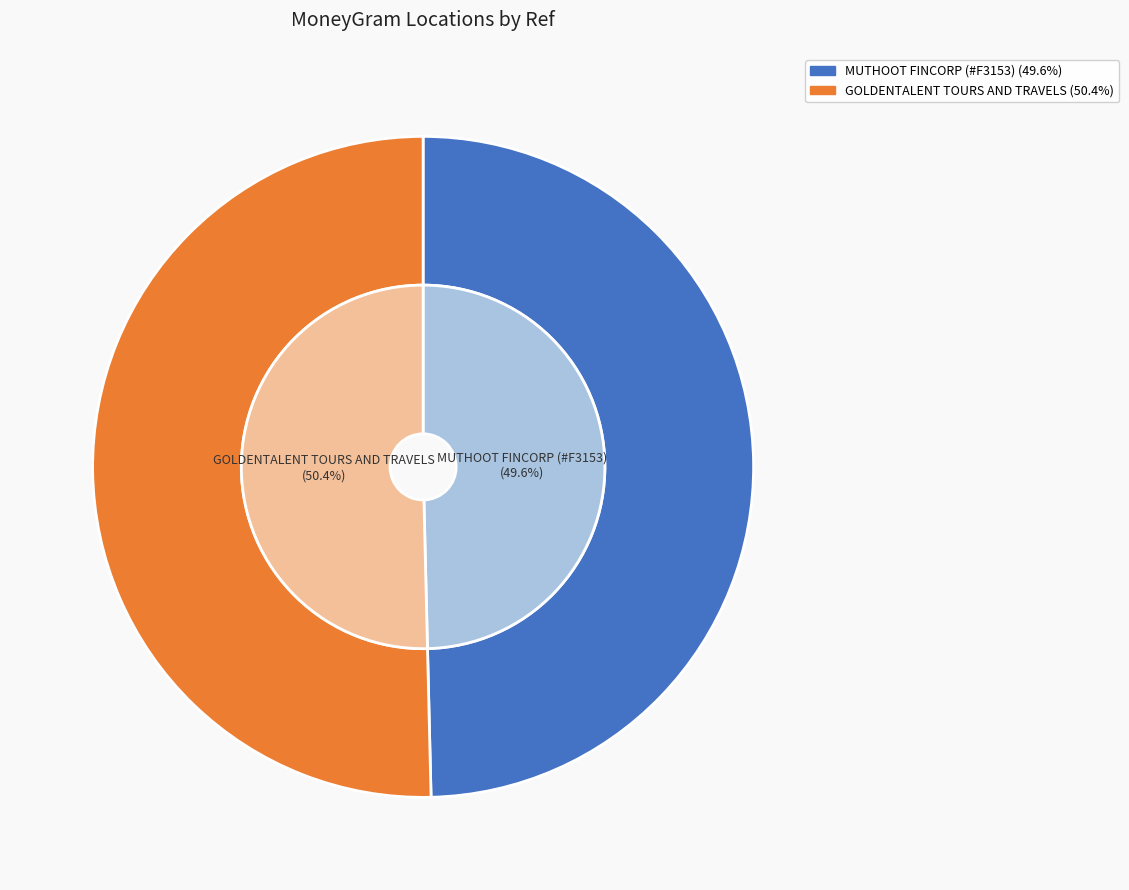

Count the number of slices in the pie.

2